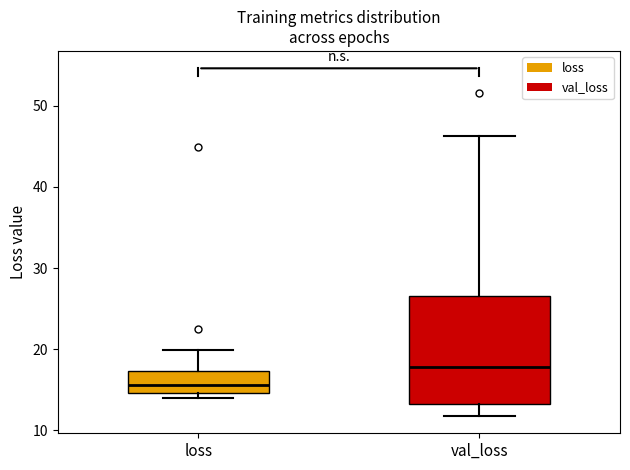

Which box has the lowest median line?

loss